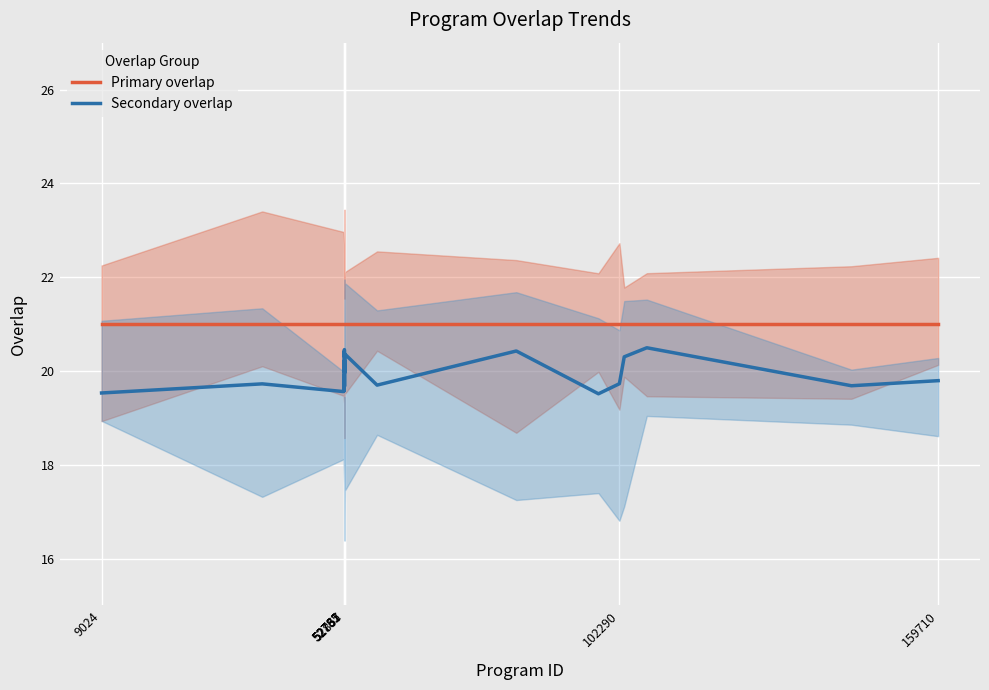

What is the sum of all Primary overlap values?

525.0